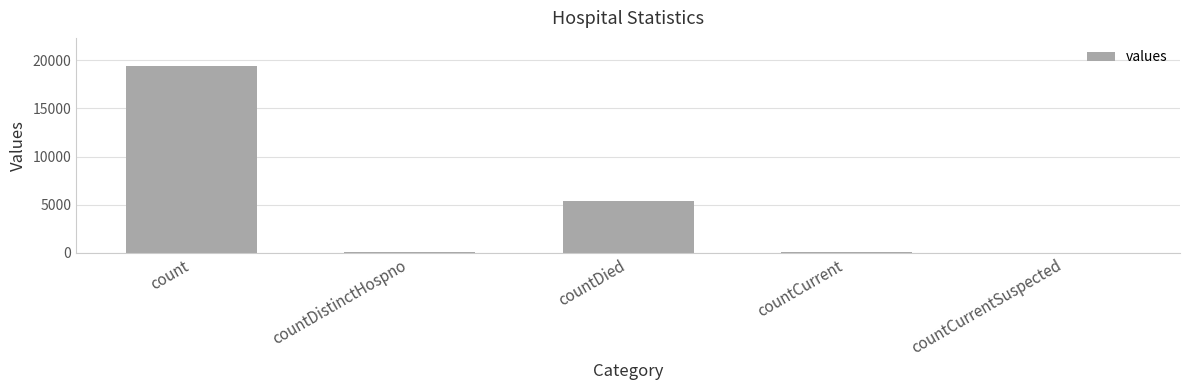

The value at countCurrent is 60. True or false?

True